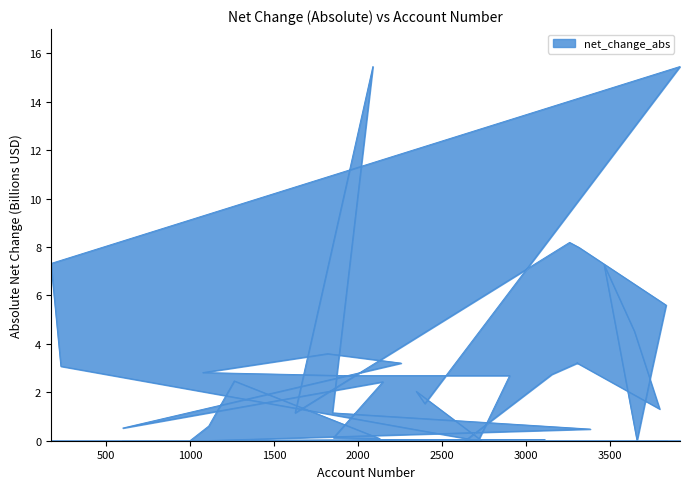

How many data points are less than 2?

18